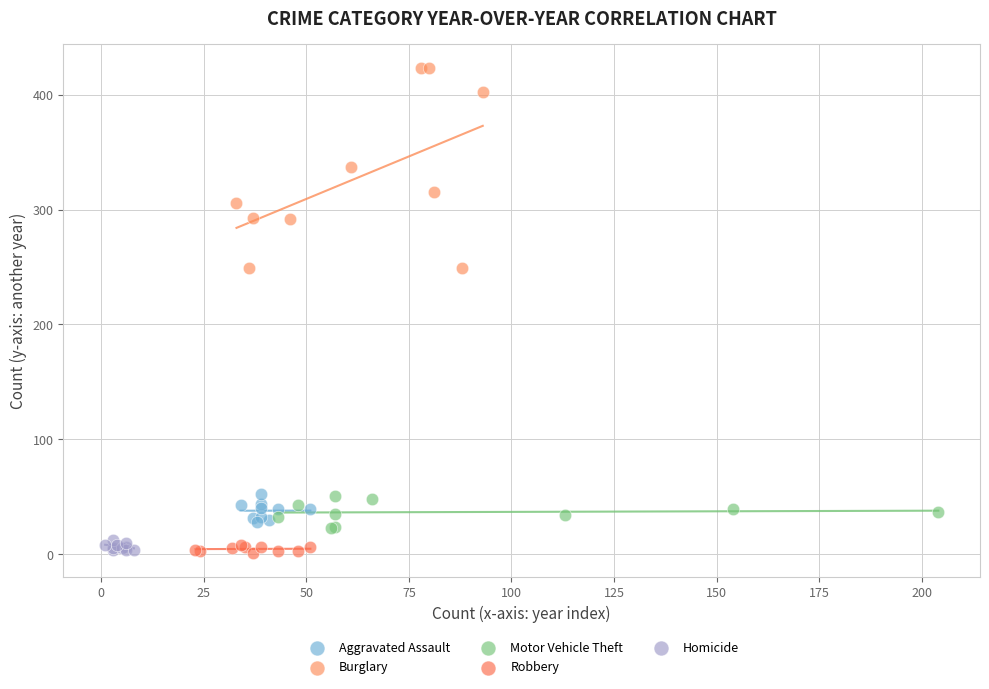

Which series contains the highest Y value?

Burglary